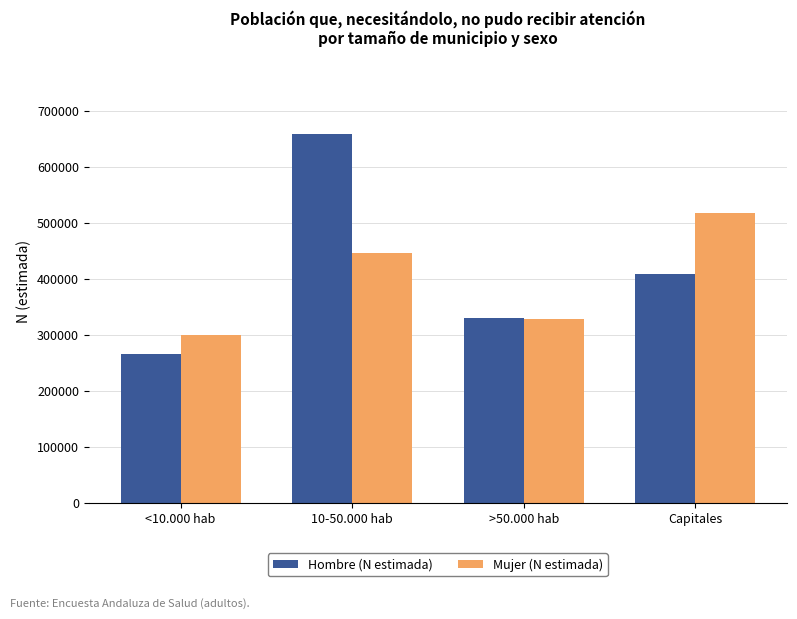

Reading left to right, list all the values displayed in this chart.

Hombre (N estimada): 266599	658389	330838	407953
Mujer (N estimada): 299129	446772	328824	517309